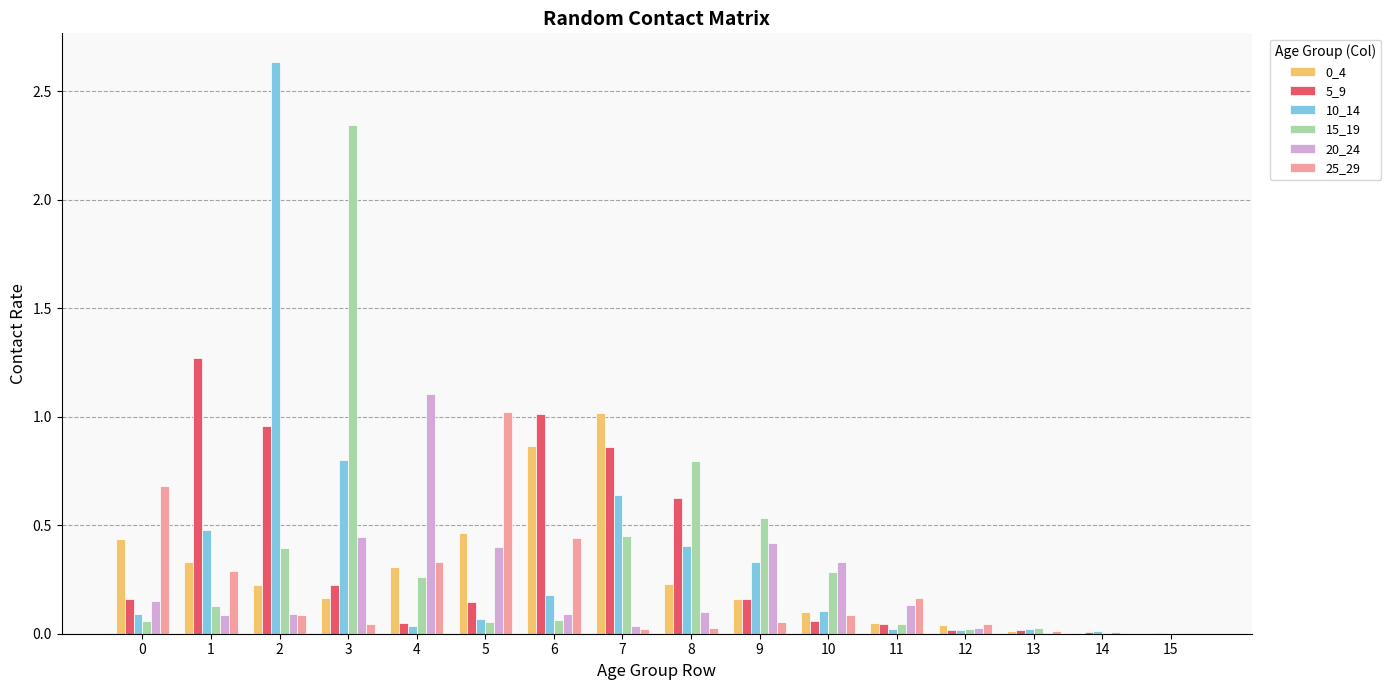

Is the value of 20_24 at 11 greater than the value of 10_14 at 15?

Yes